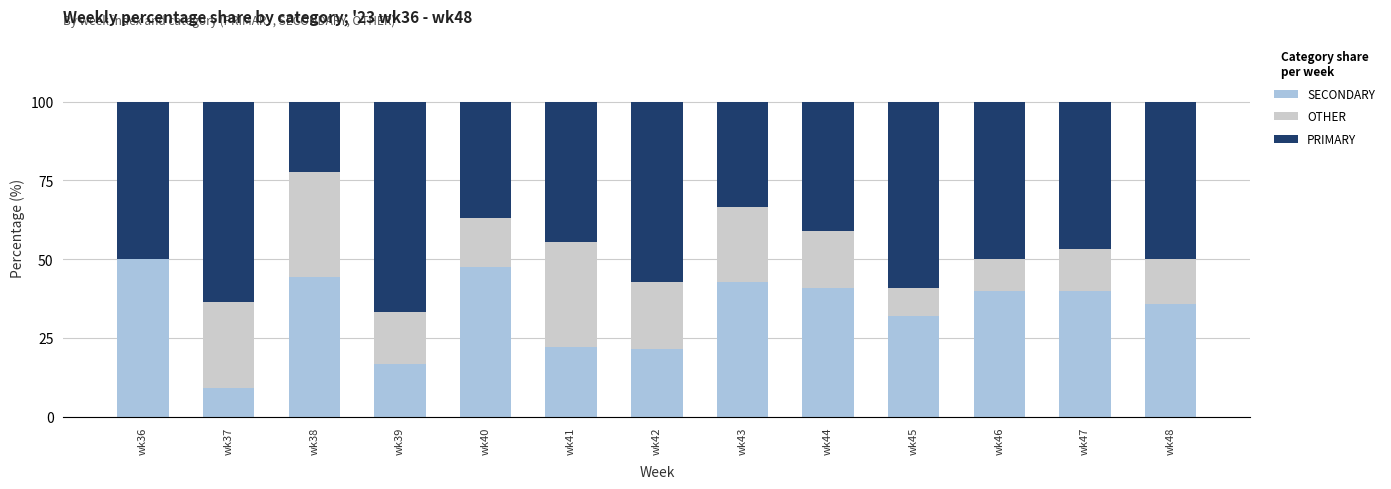

How many categories are shown in the chart?

13